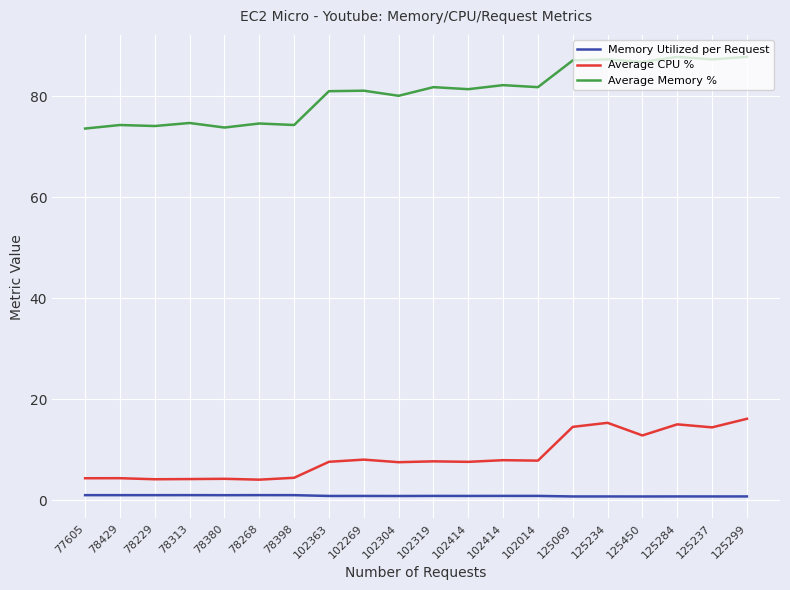

What are all the series names shown in the legend?

Memory Utilized per Request, Average CPU %, Average Memory %